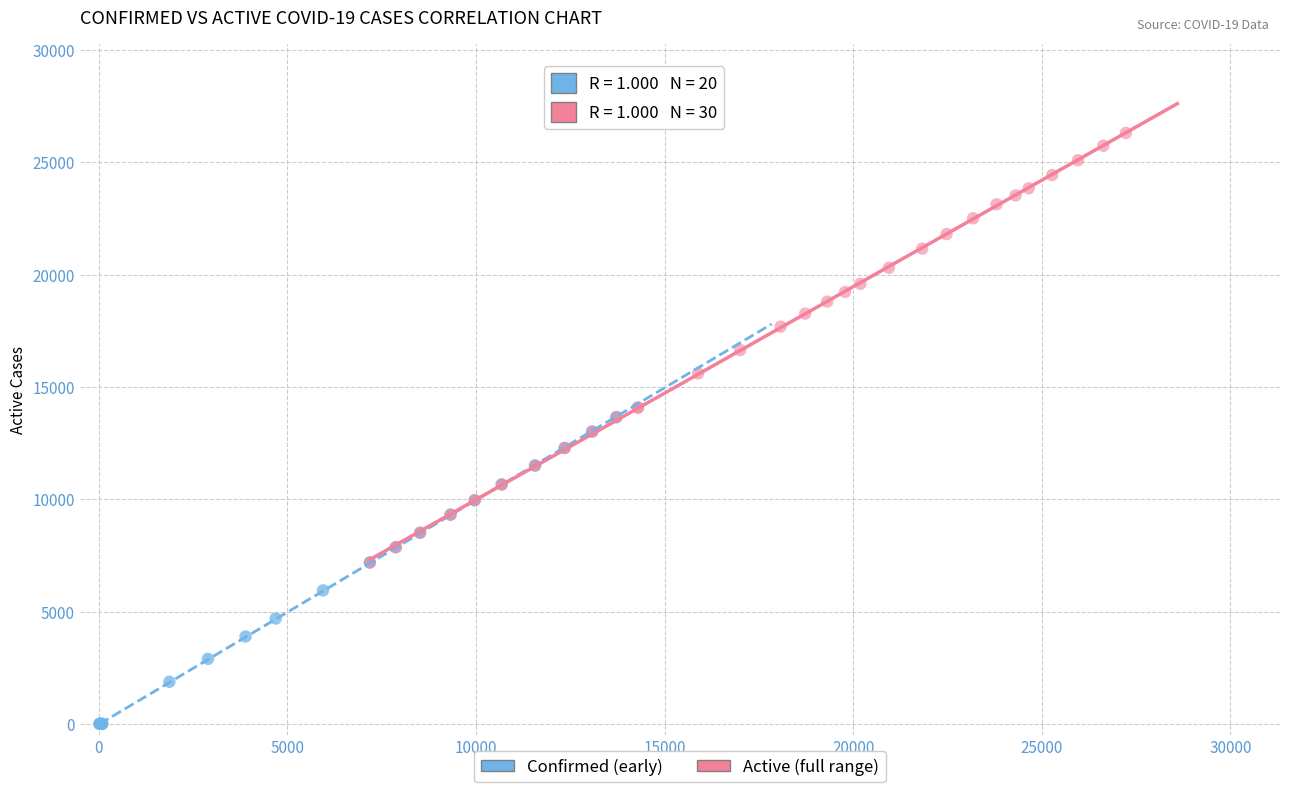

Which series has the widest spread of Y values?

Active (full range)